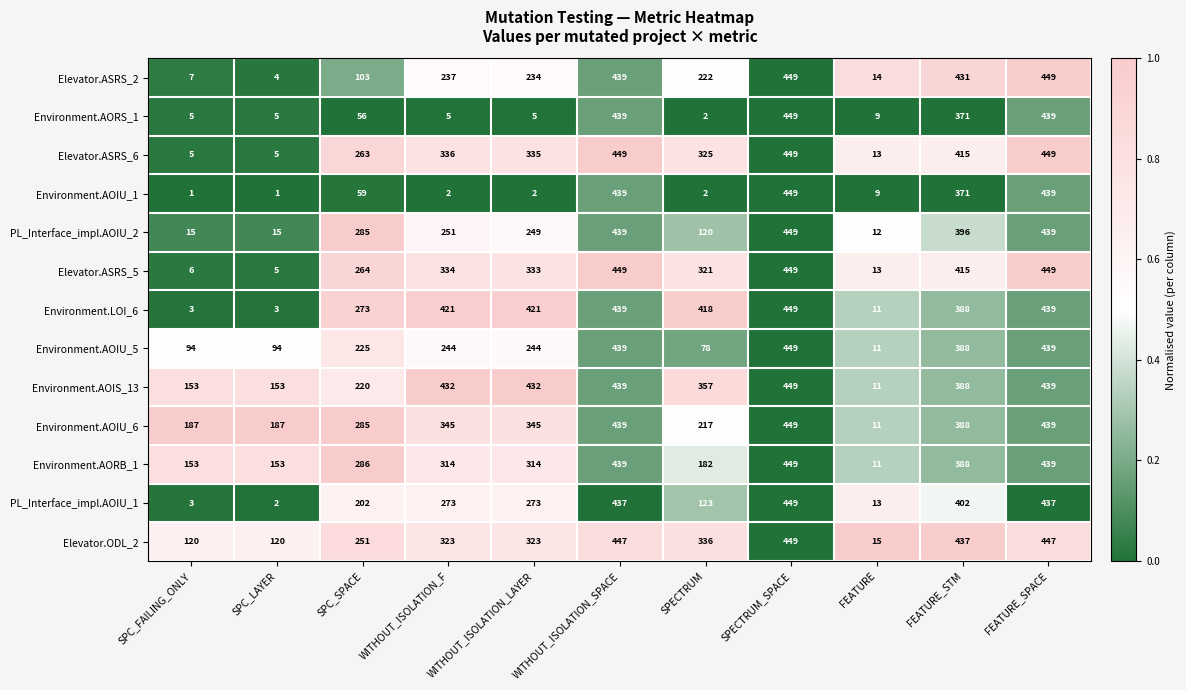

Which series has the largest total across all categories?

Environment.AOIS_13